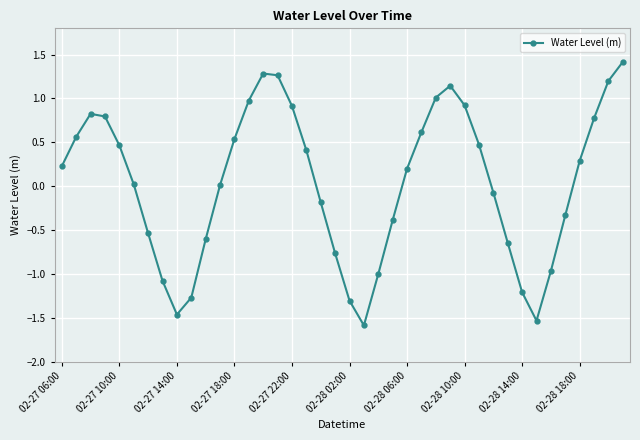

What is the sum of all values?

1.4